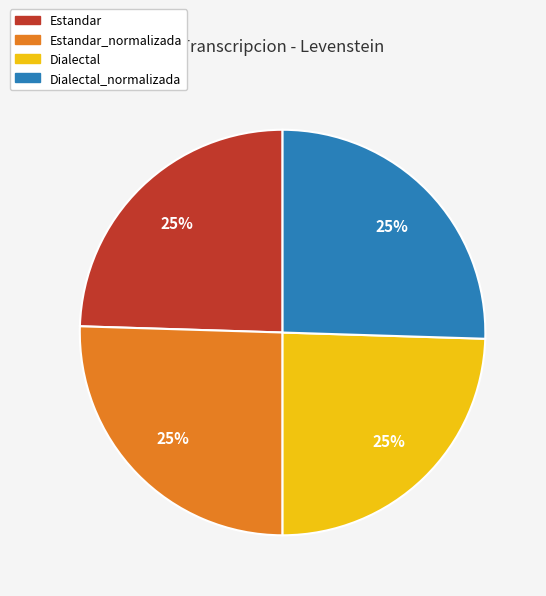

Is there any slice that represents more than half of the pie?

No